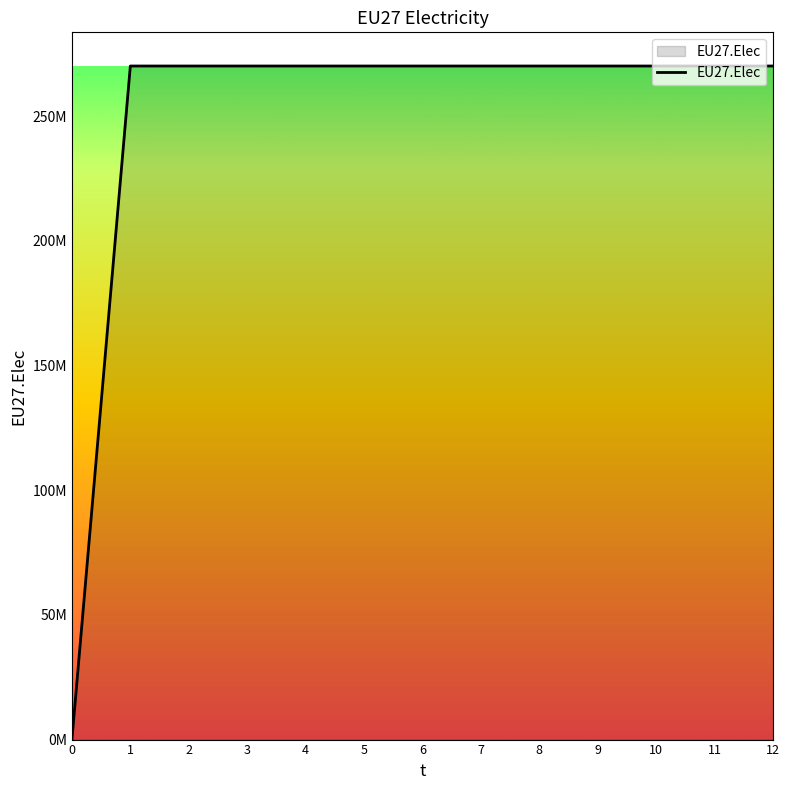

Reading left to right, extract all data points from this chart.

0=0	1=270187500	2=270187500	3=270187500	4=270187500	5=270187500	6=270187500	7=270187500	8=270187500	9=270187500	10=270187500	11=270187500	12=270187500